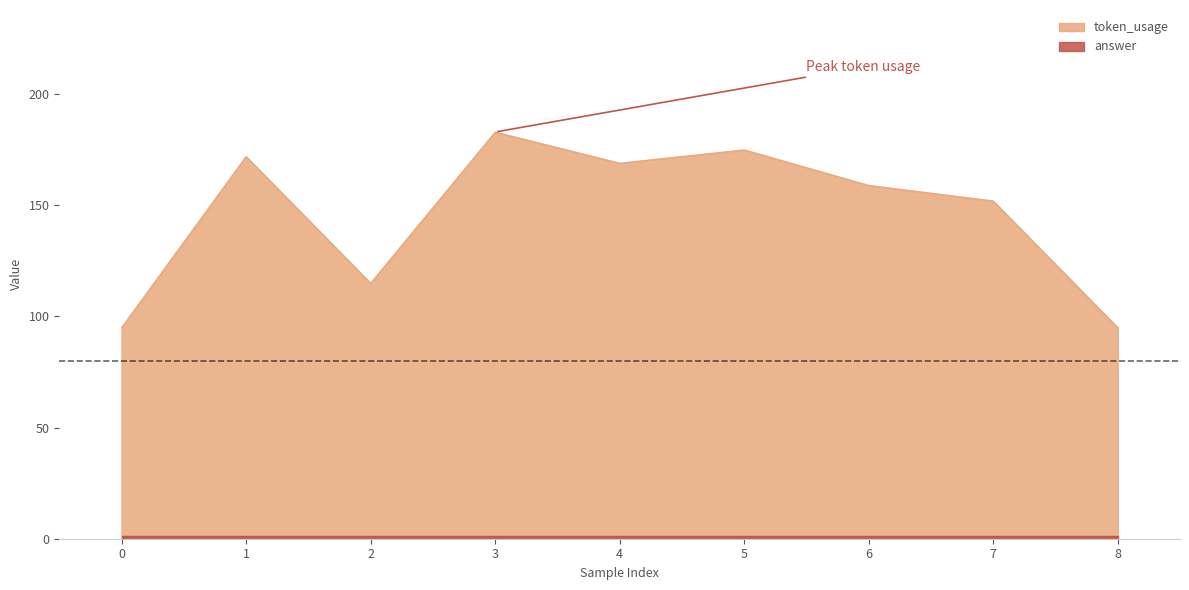

The value at 8 is 95. True or false?

True